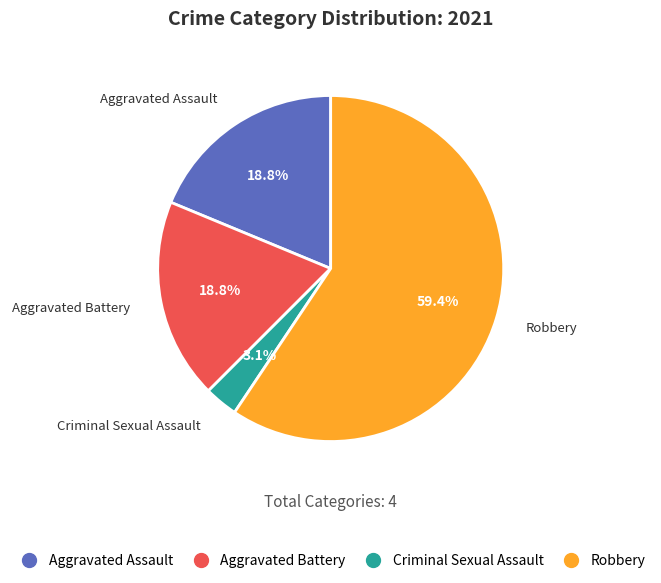

Count the number of slices in the pie.

4